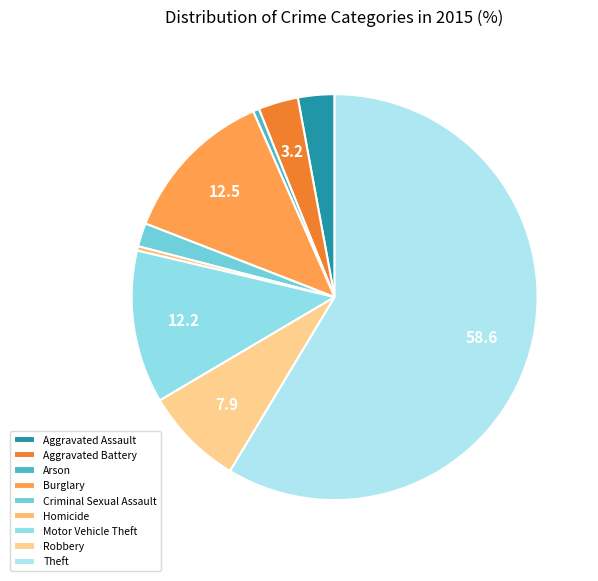

Which category has the smallest portion of the pie?

Homicide